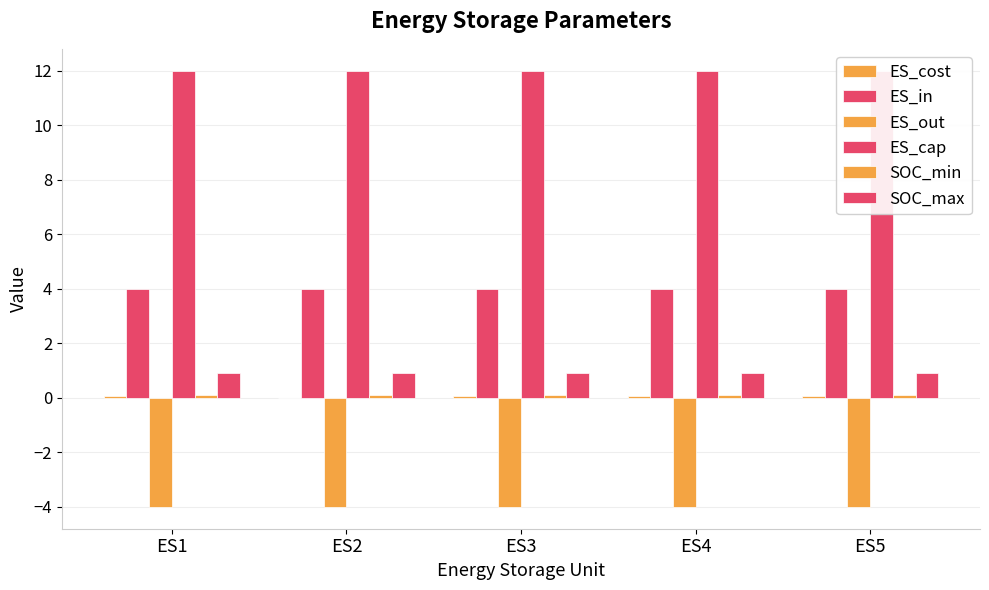

Which has a higher value, ES3 or ES4?

ES3